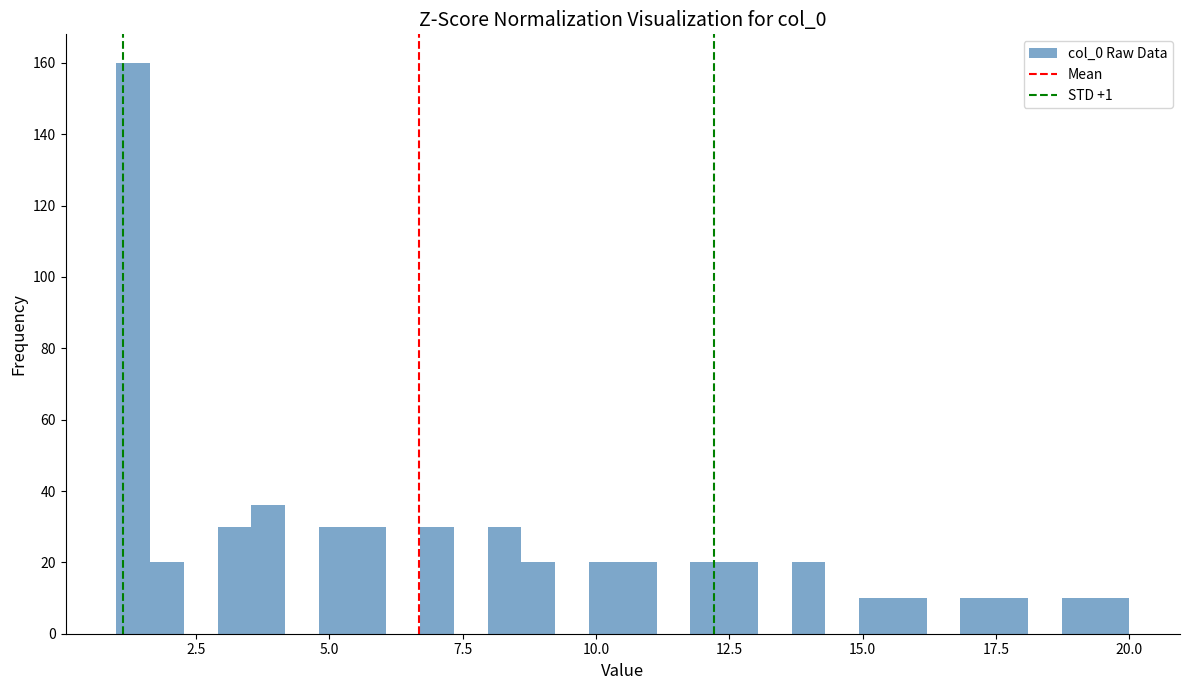

Around what value on the x-axis is the tallest bar? Give the approximate position of its centre, as read against the axis.

1.5